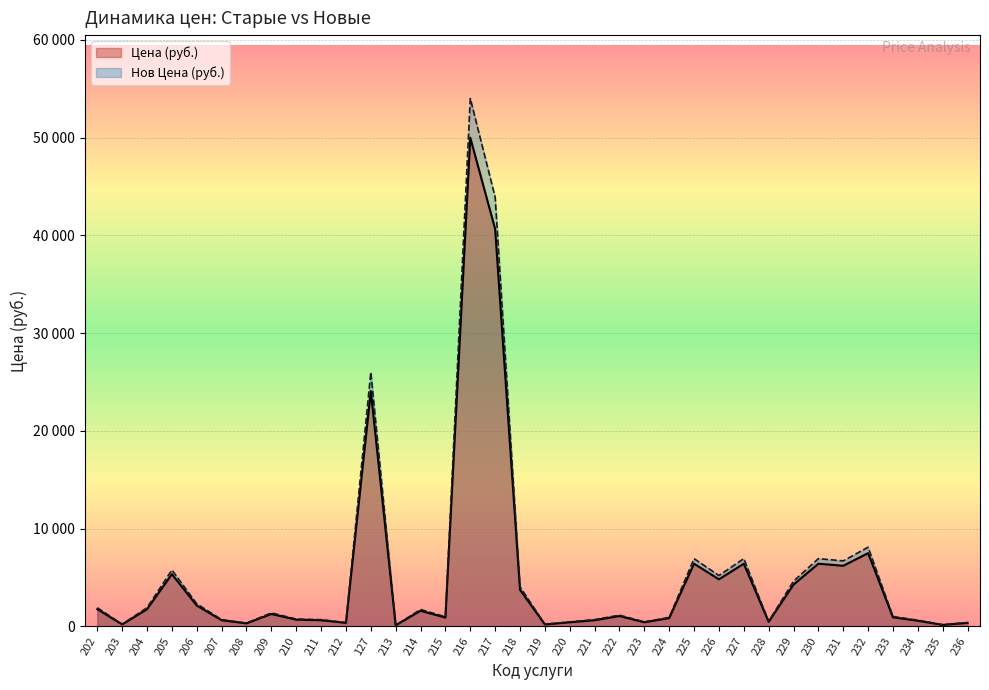

What position from the left is 214?

14